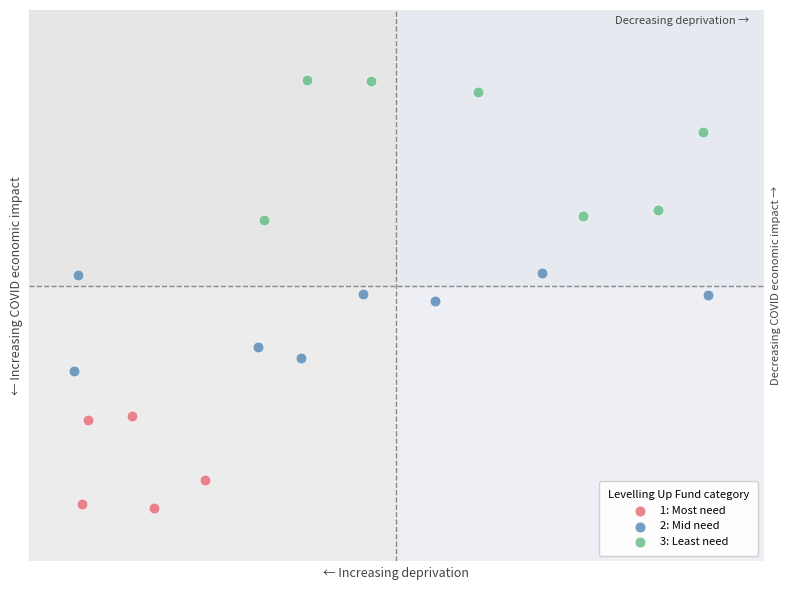

Which series reaches the minimum Y coordinate?

1: Most need